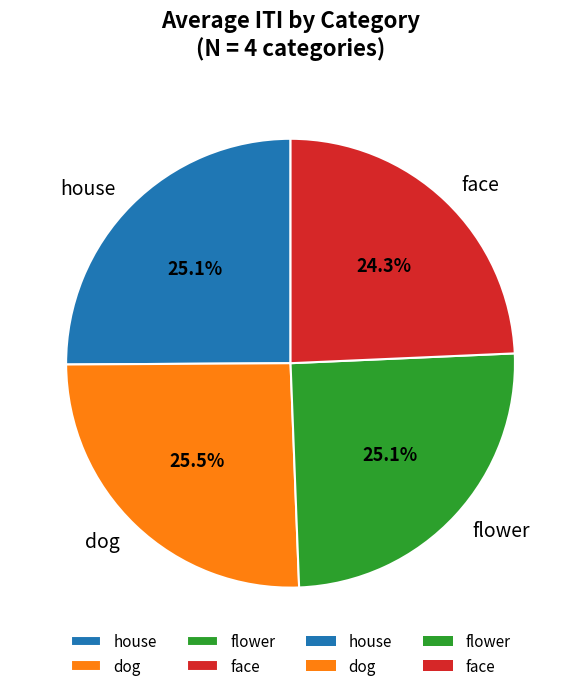

Does any single category account for the majority?

No